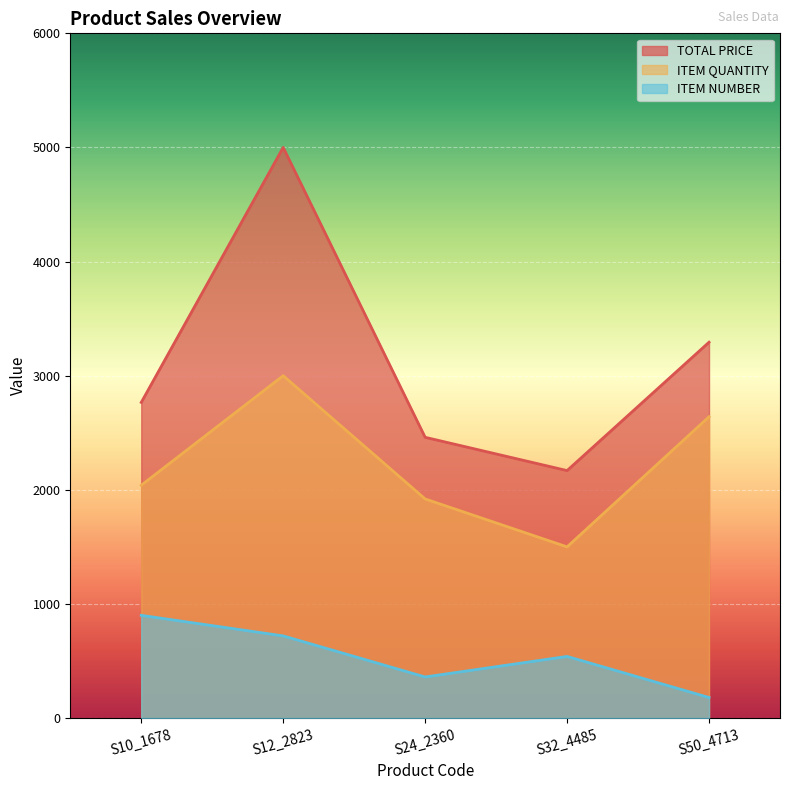

List the series in order of their peak value, lowest first.

ITEM NUMBER, ITEM QUANTITY, TOTAL PRICE